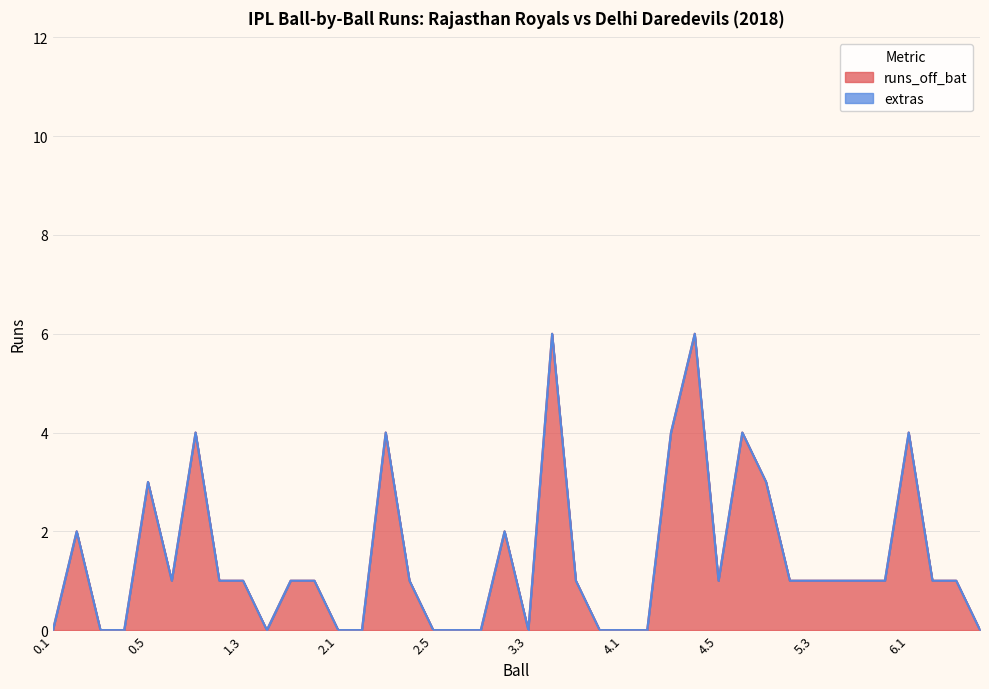

True or false: the data shows 2 at 5.5.

False